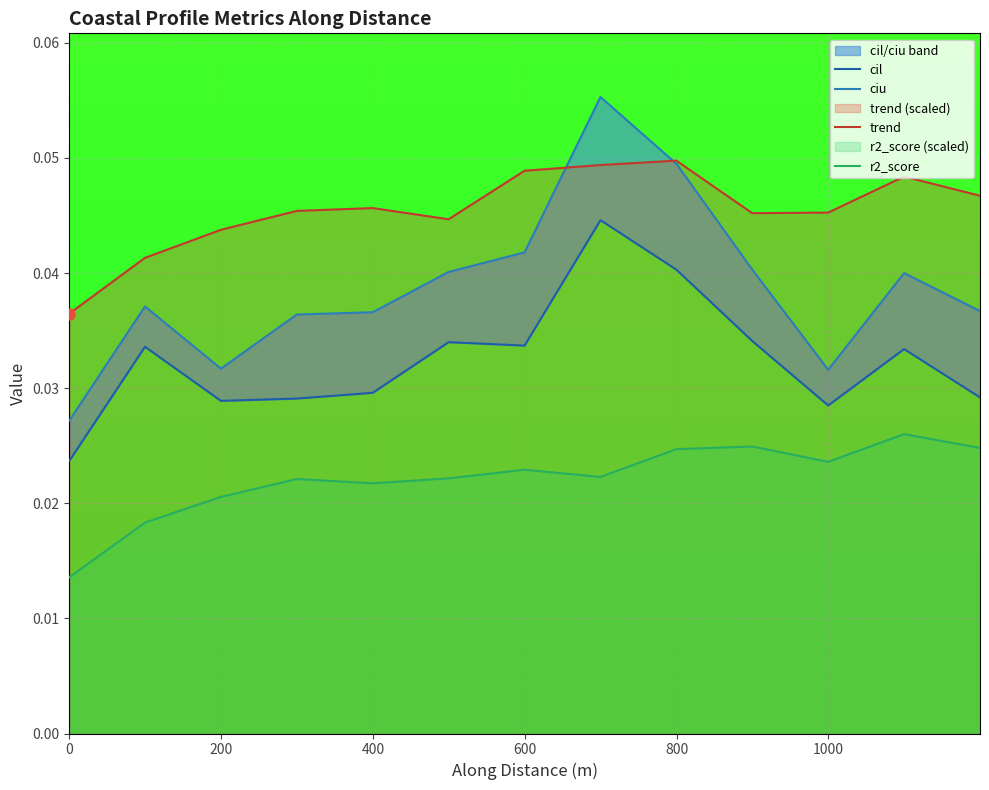

True or false: trend and r2_score intersect in this chart.

False